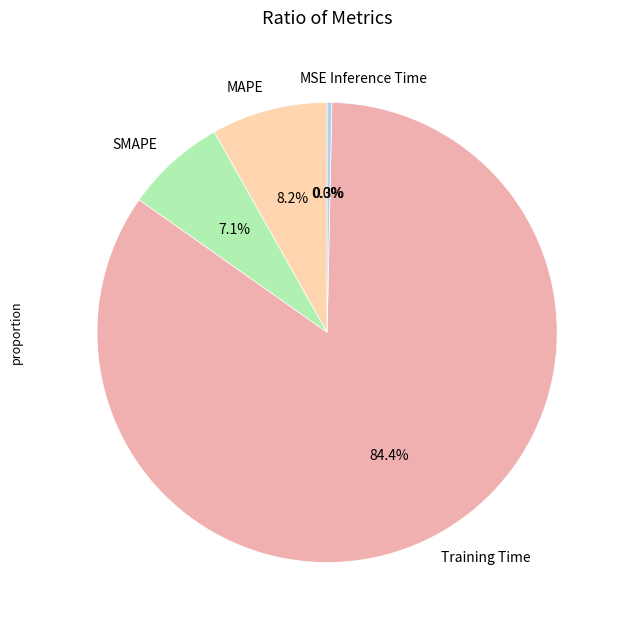

Count the number of slices in the pie.

5